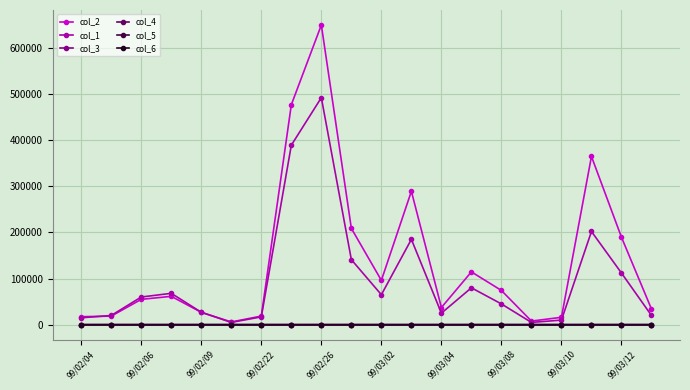

True or false: col_3 has more than 0 interior local peaks.

True